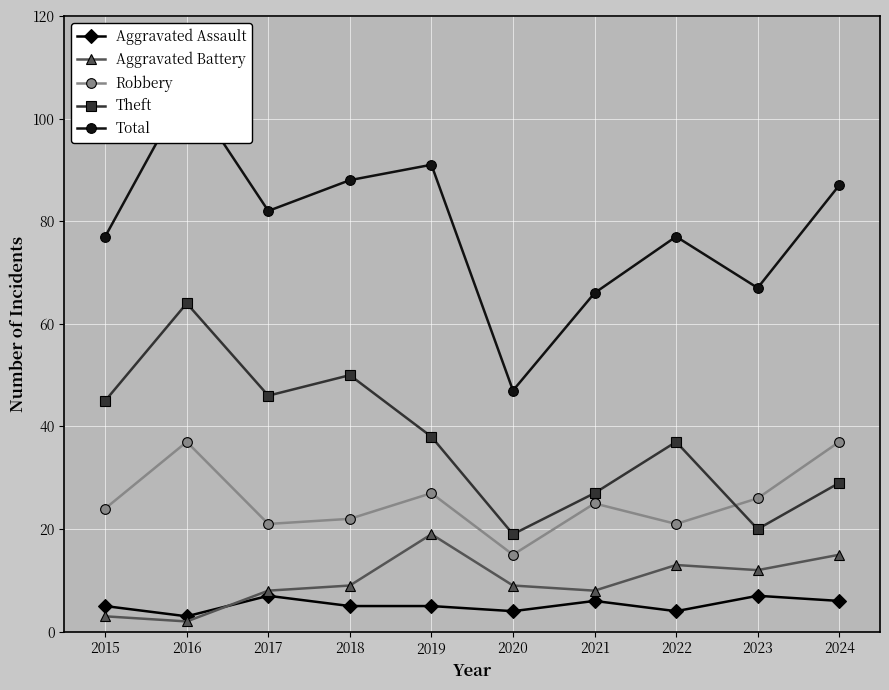

Between which two adjacent categories do Robbery and Theft first intersect?

2022 and 2023